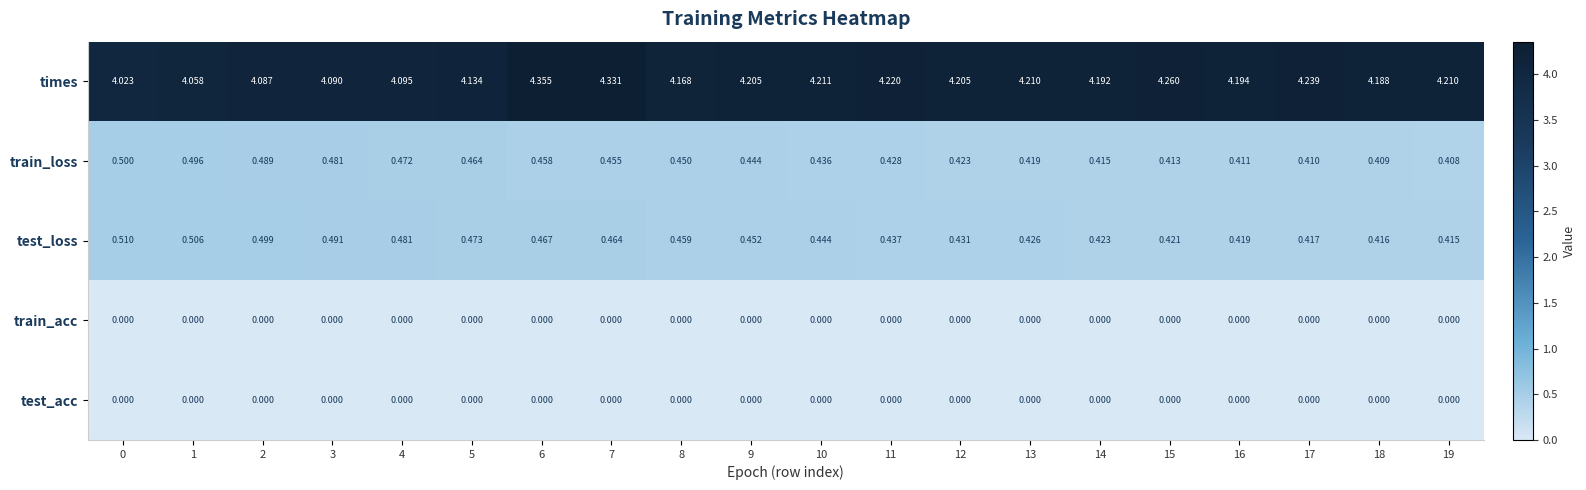

Is the value of test_loss at 1 greater than the value of test_acc at 4?

Yes